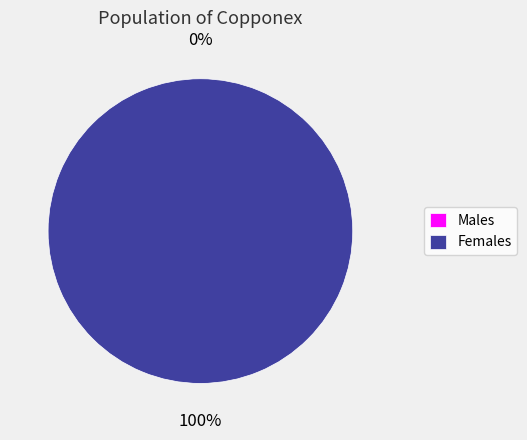

What is the majority slice?

1533924225